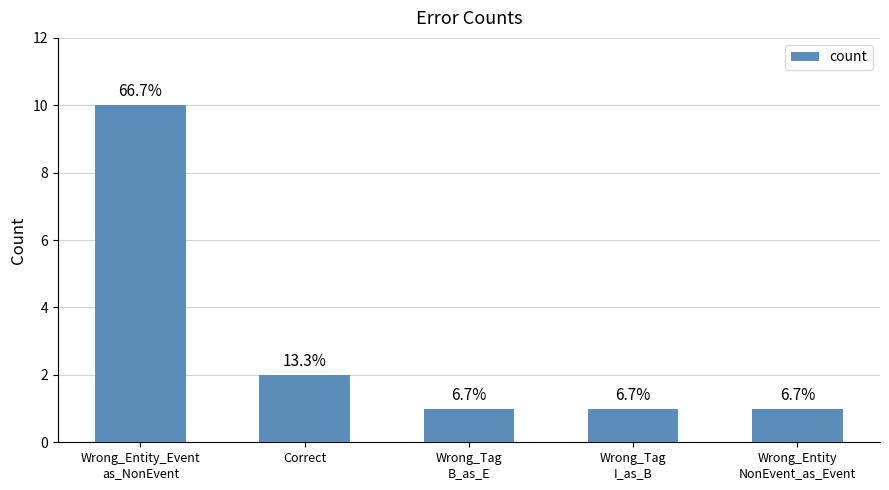

Which label corresponds to the smallest value in the chart?

Wrong_Tag
B_as_E